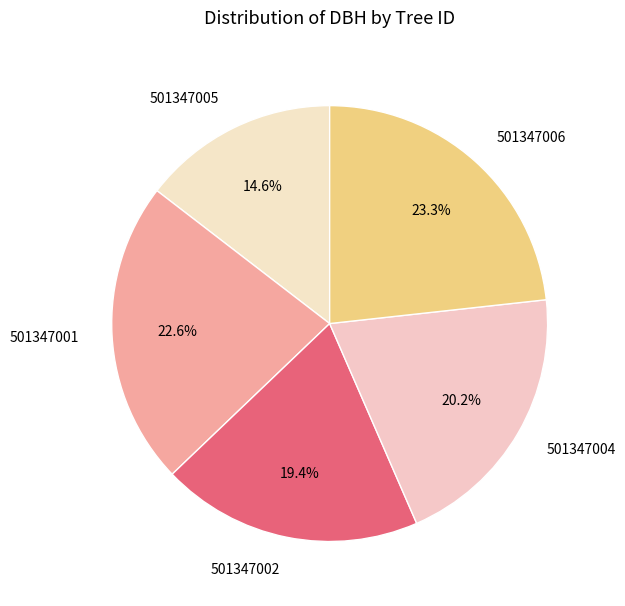

Rank the categories by value from highest to lowest.

501347006, 501347001, 501347004, 501347002, 501347005